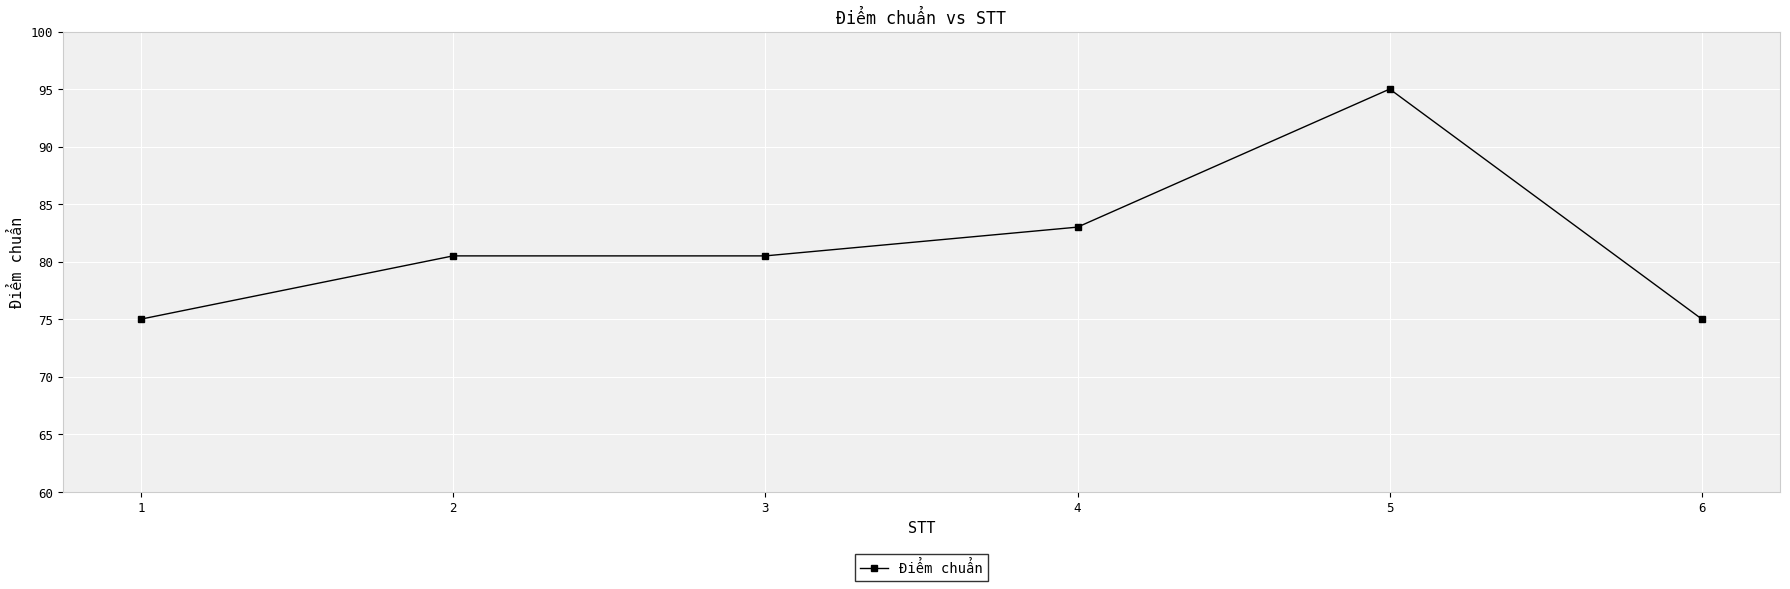

What is the difference between the maximum and minimum values?

20.0